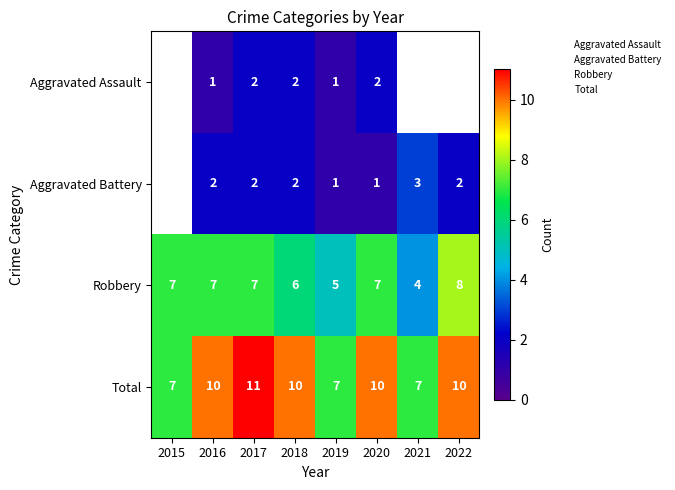

Count the number of categories in the chart.

8